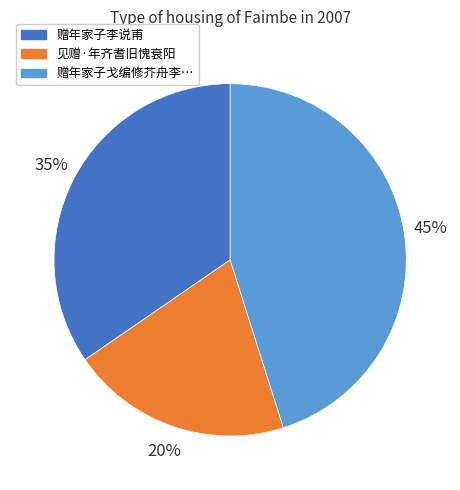

Does any single category account for the majority?

No